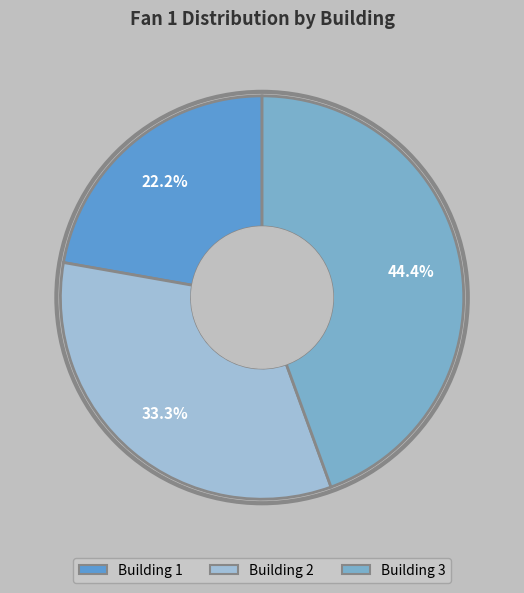

To the nearest percent, what portion does Building 3 represent?

44%